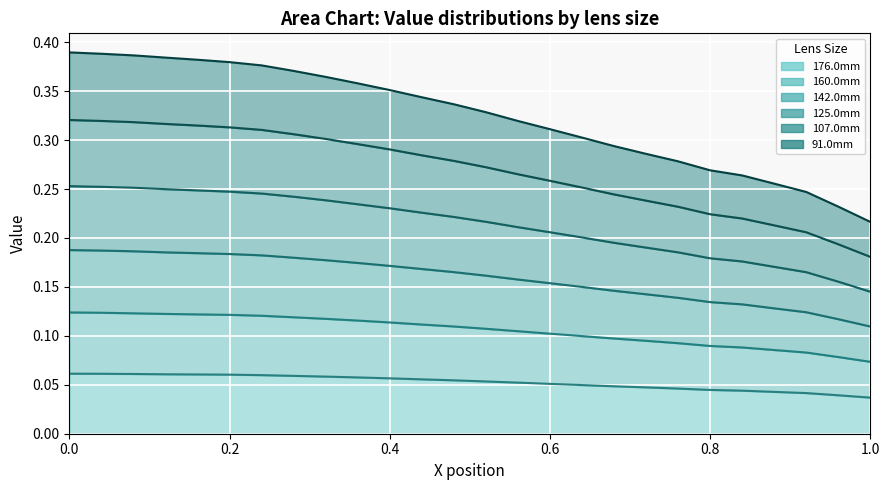

At which label does 176.0mm reach its minimum?

1.0